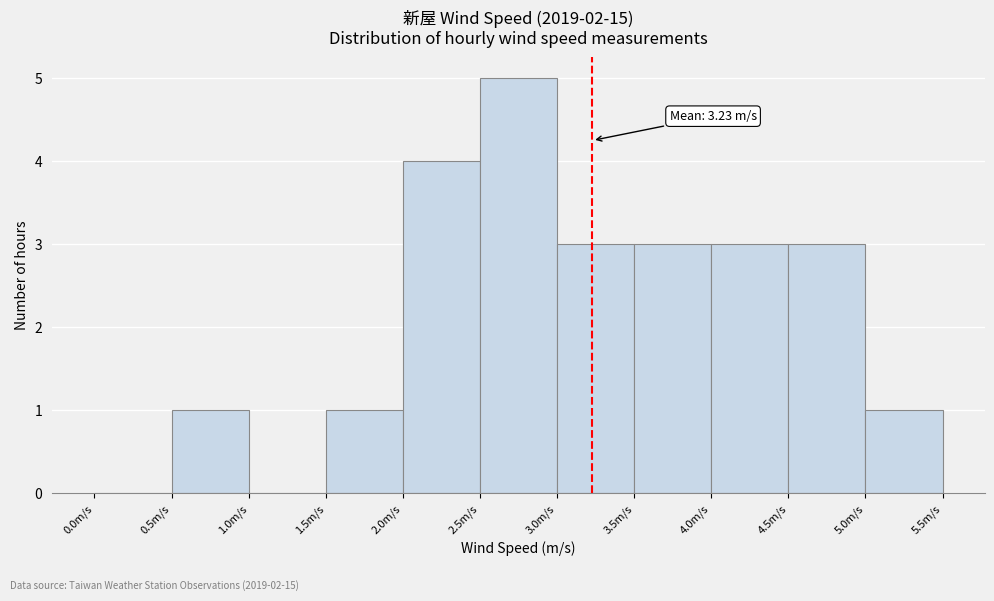

Over which range of the x-axis is the bar tallest?

2.5 to 3.0